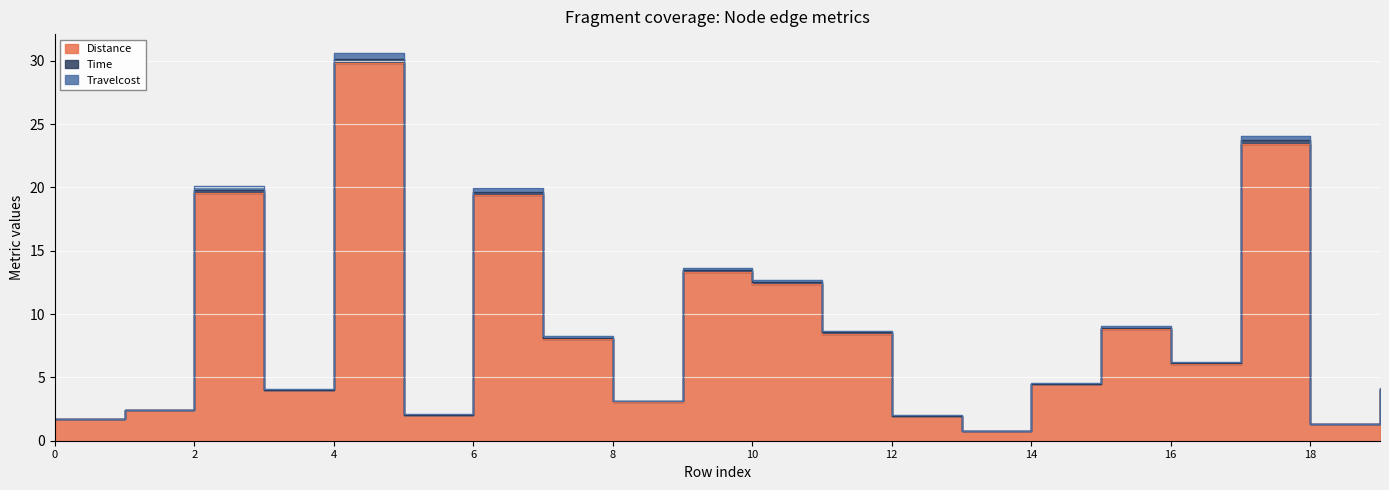

What is the difference between the highest and lowest values at 11?

0.2